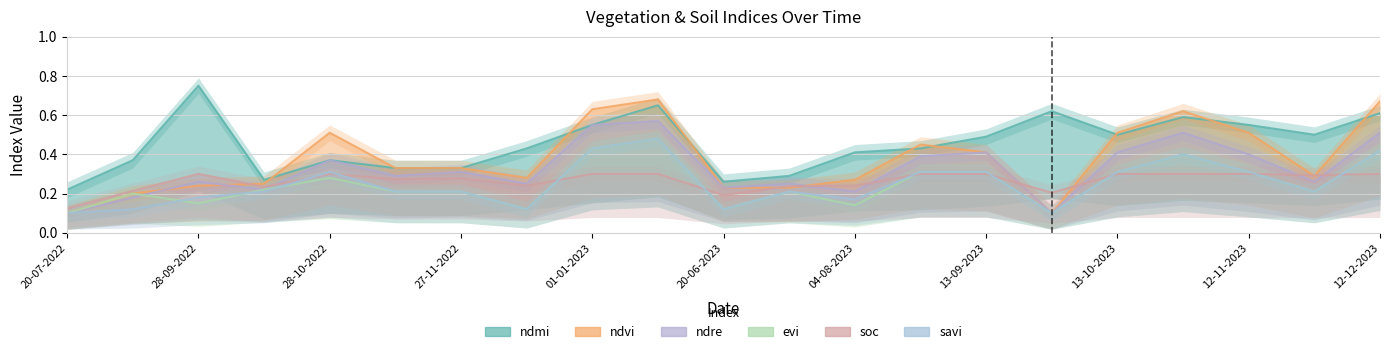

Read the ndre value at 28-09-2022.

0.3